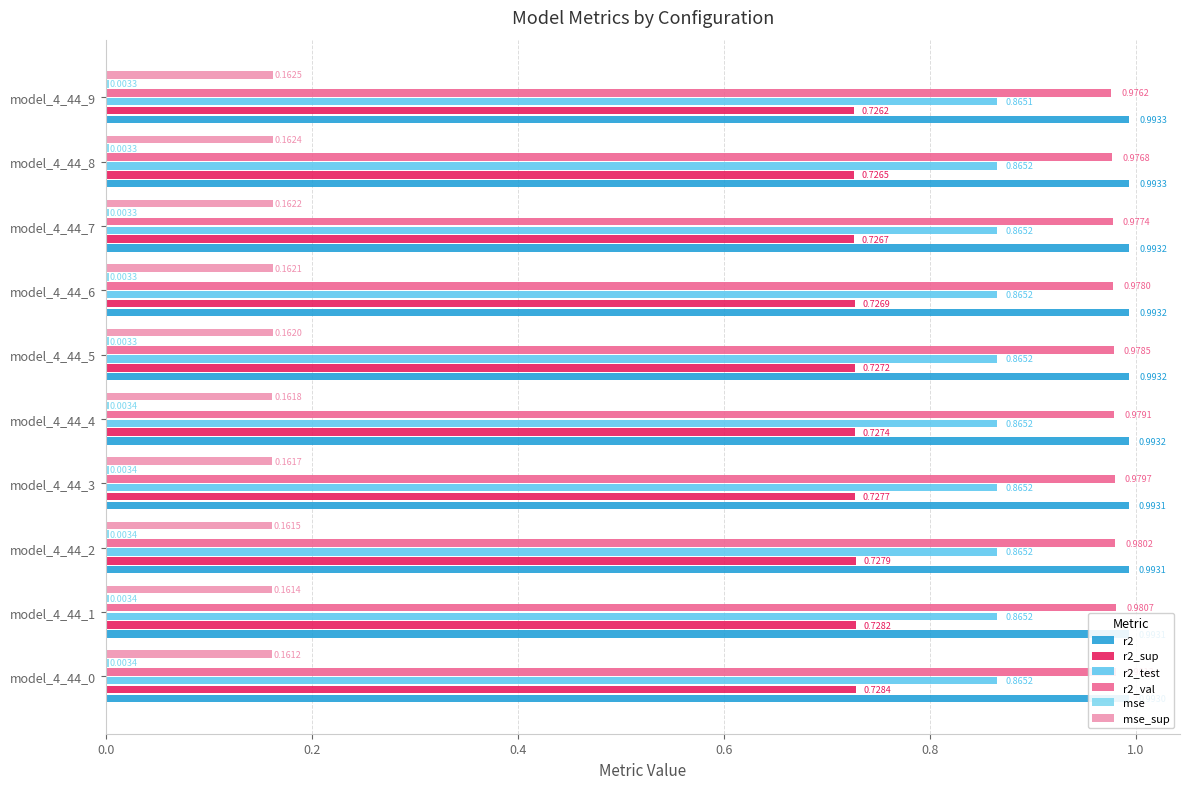

Between model_4_44_9 and model_4_44_0, which is larger?

model_4_44_9